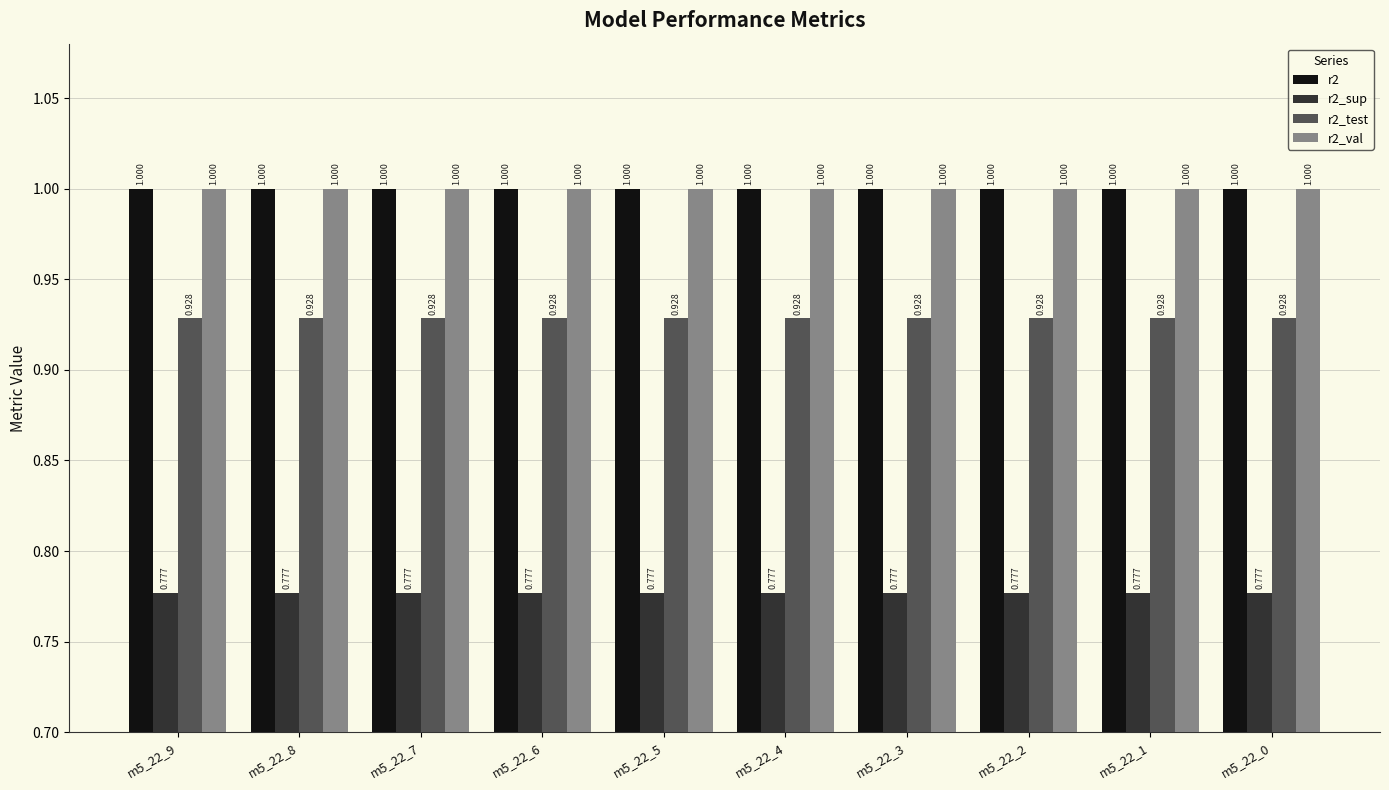

What are all the series names shown in the legend?

r2, r2_sup, r2_test, r2_val